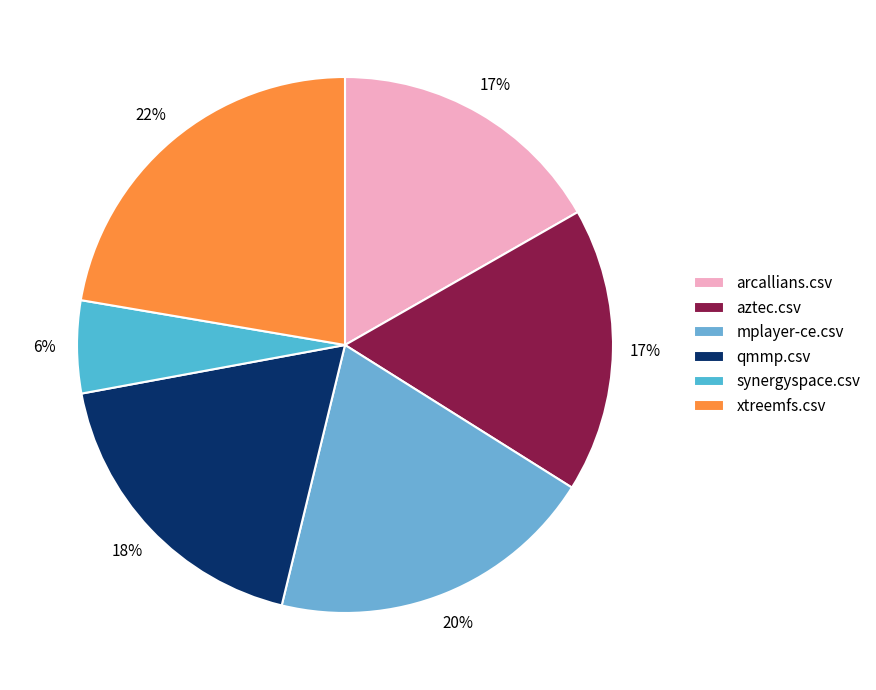

To the nearest percent, what portion does qmmp.csv represent?

18%